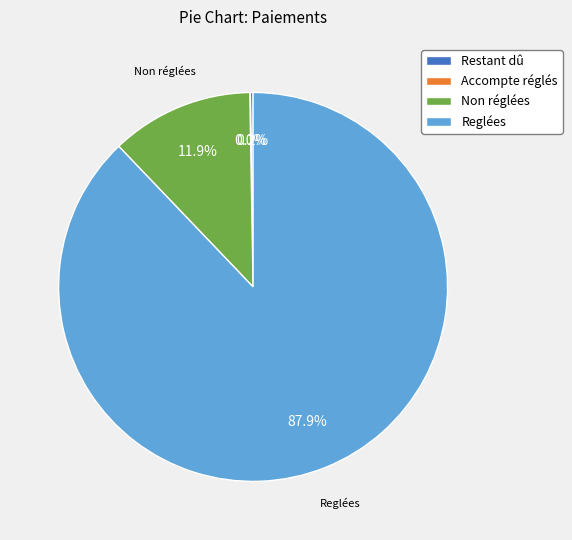

Which slice represents more than half of the pie?

Reglées